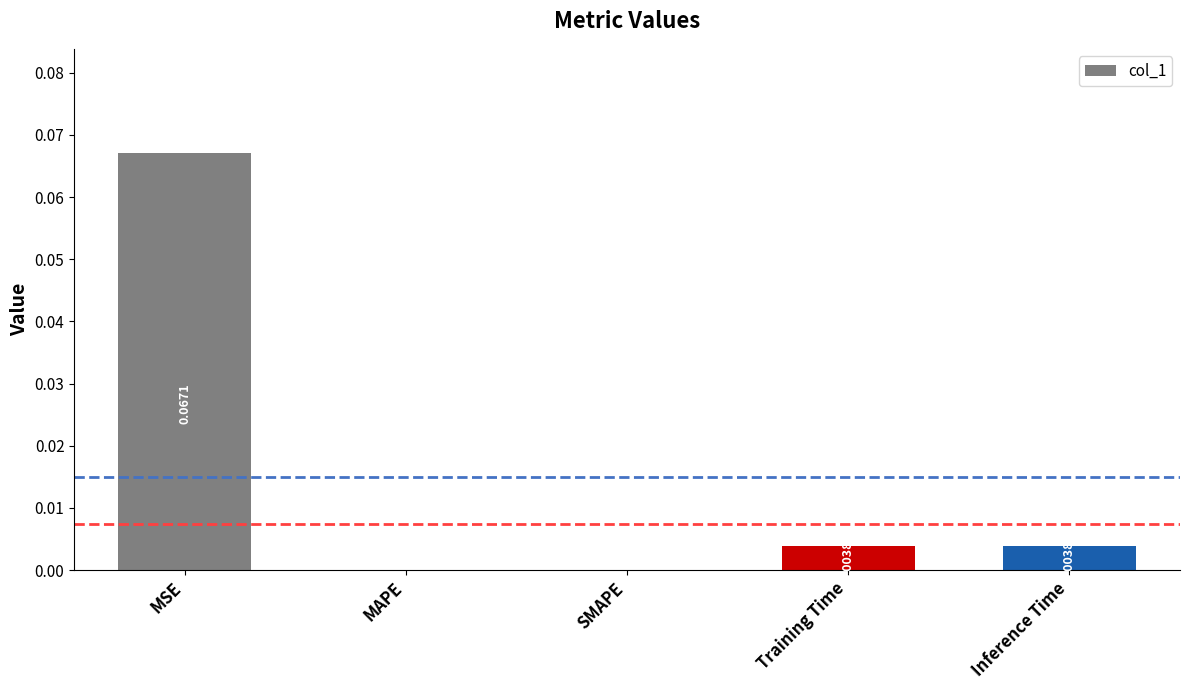

Between SMAPE and Inference Time, which is larger?

Inference Time